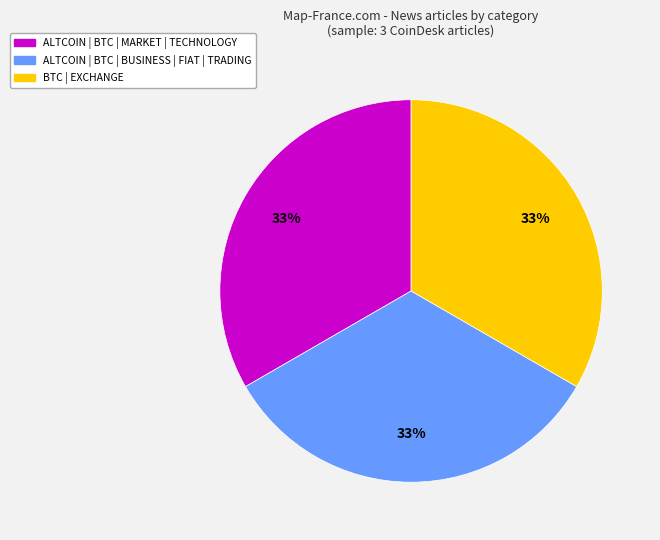

Is there a majority slice in this chart?

No